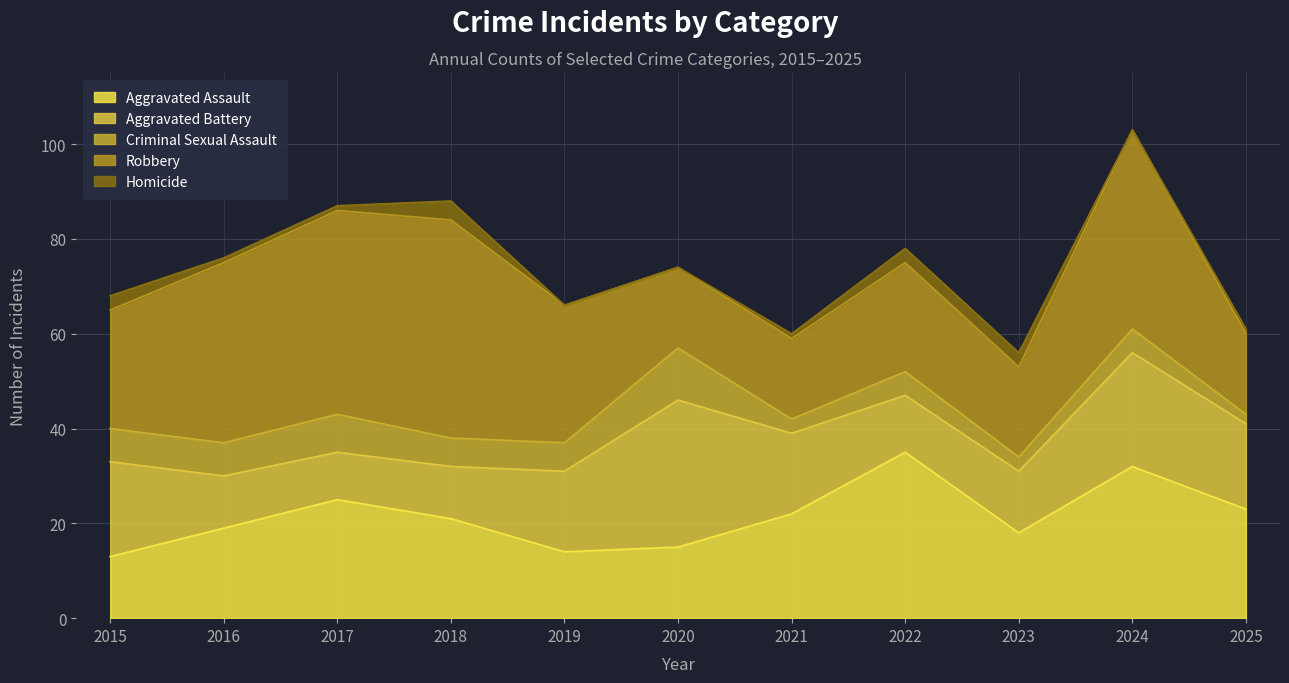

Rank the series by their maximum value, from lowest to highest.

Homicide, Criminal Sexual Assault, Aggravated Battery, Aggravated Assault, Robbery